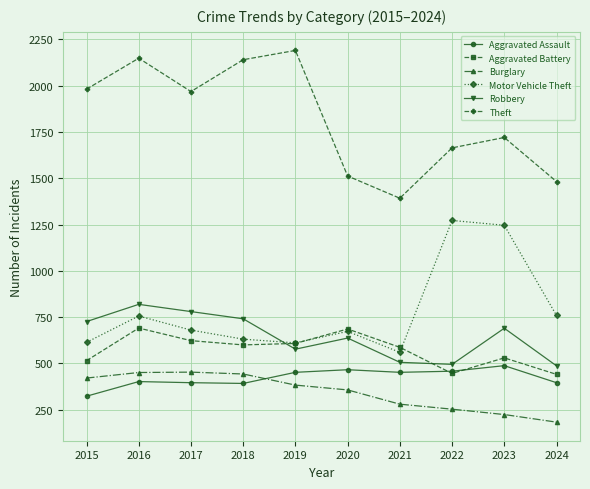

What is the smallest value displayed?

183